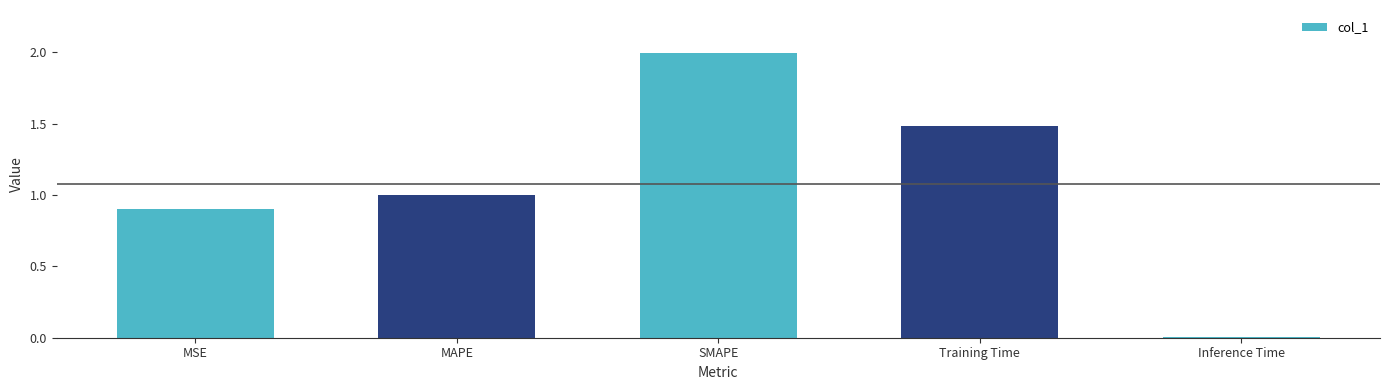

What is the difference between the second highest and minimum values?

1.5